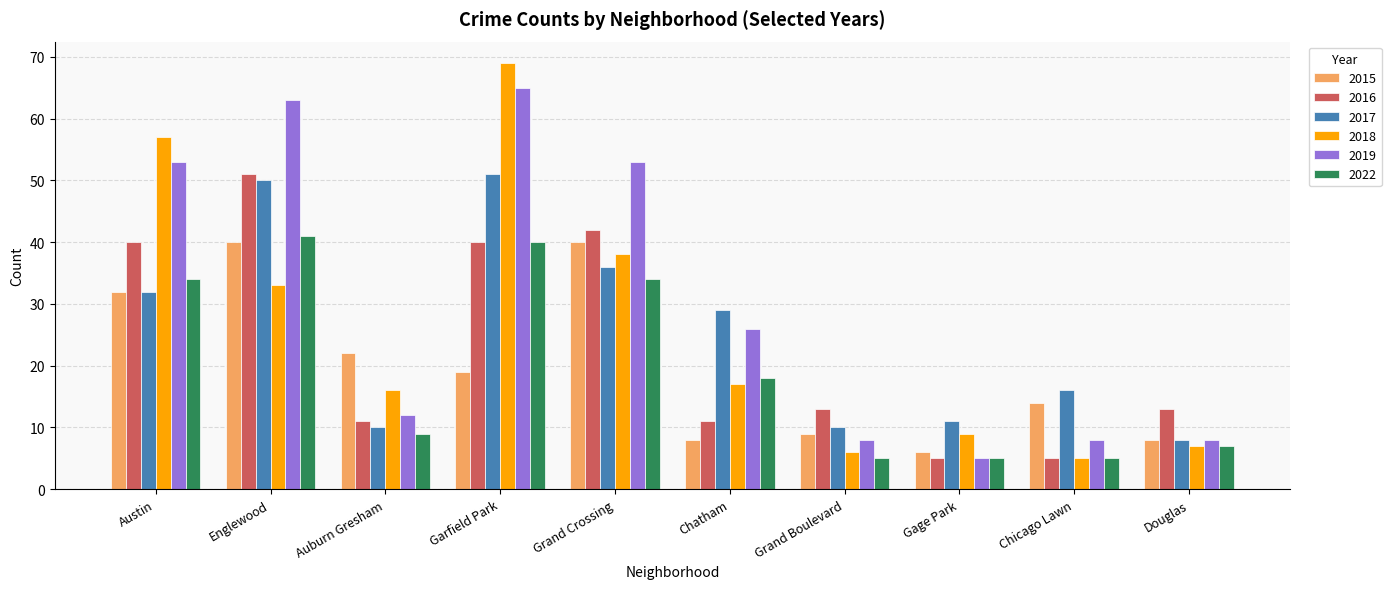

What is the spread (max minus min) of values at Chicago Lawn?

11